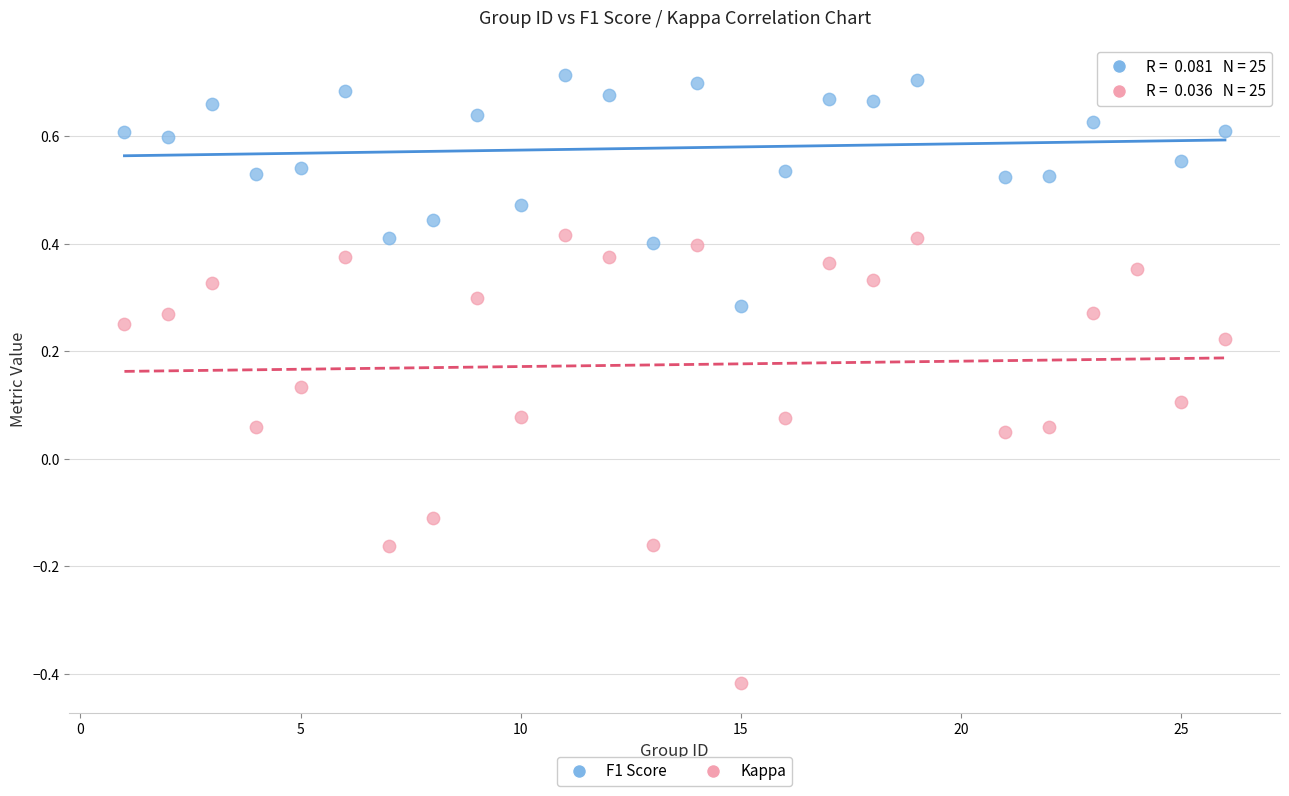

Which series contains the highest Y value?

F1 Score